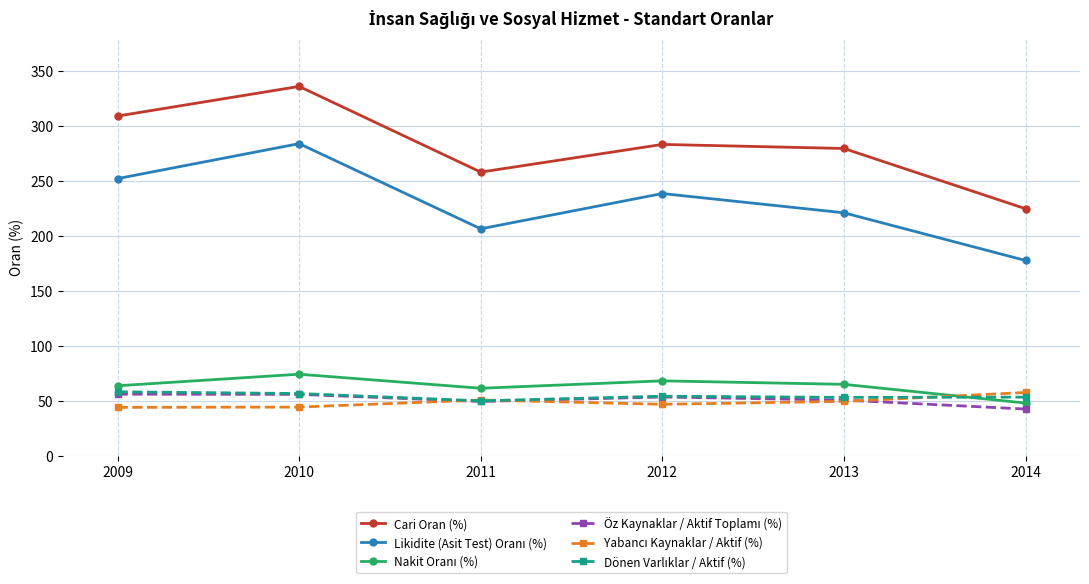

Does the chart have visible grid lines?

Yes